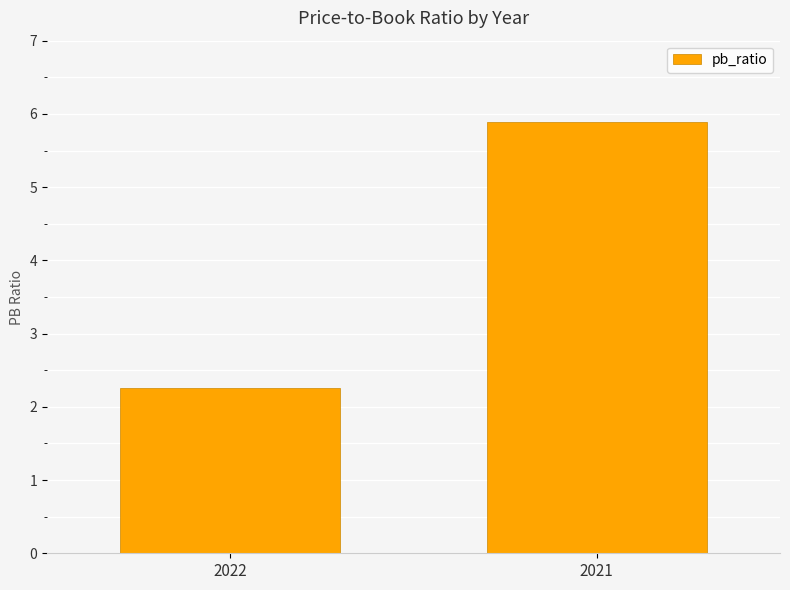

Is it true that the value at 2021 is 5.9?

True